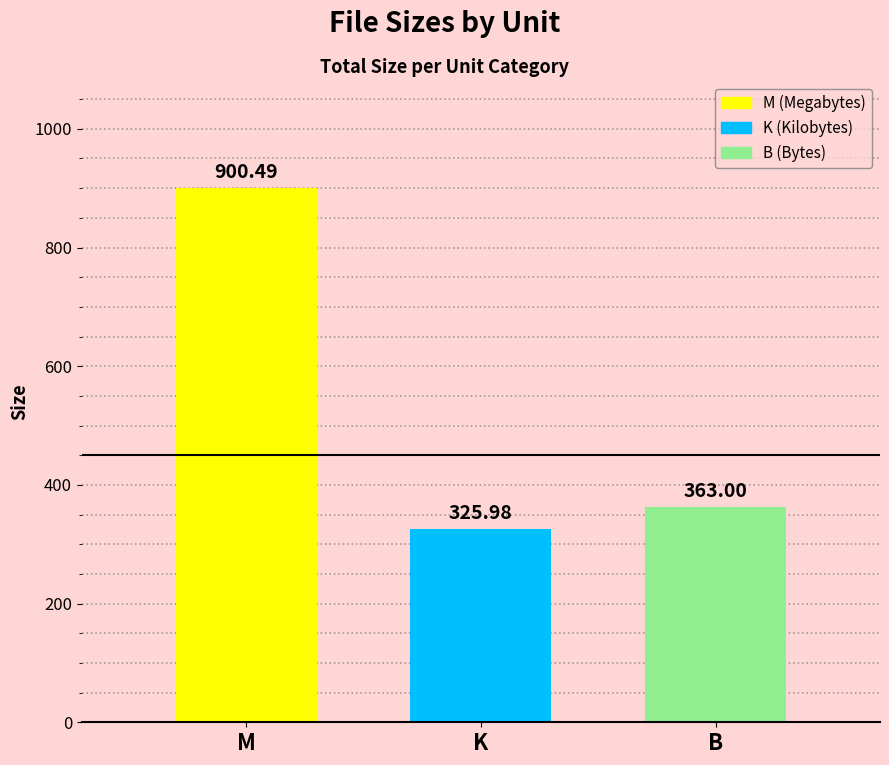

The chart shows a value of 900.5 at M. True or false?

True